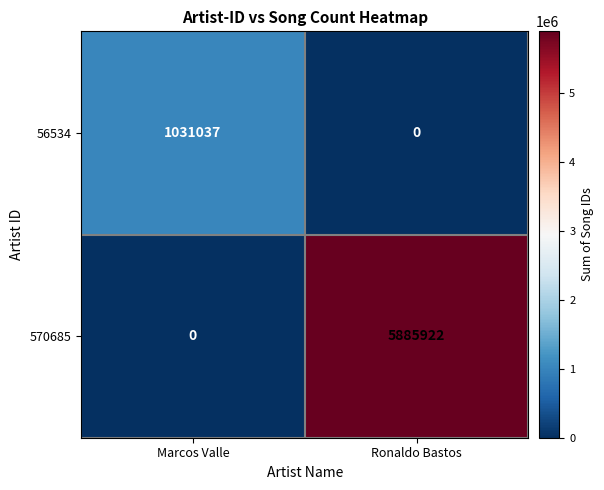

Count the number of categories in the chart.

2